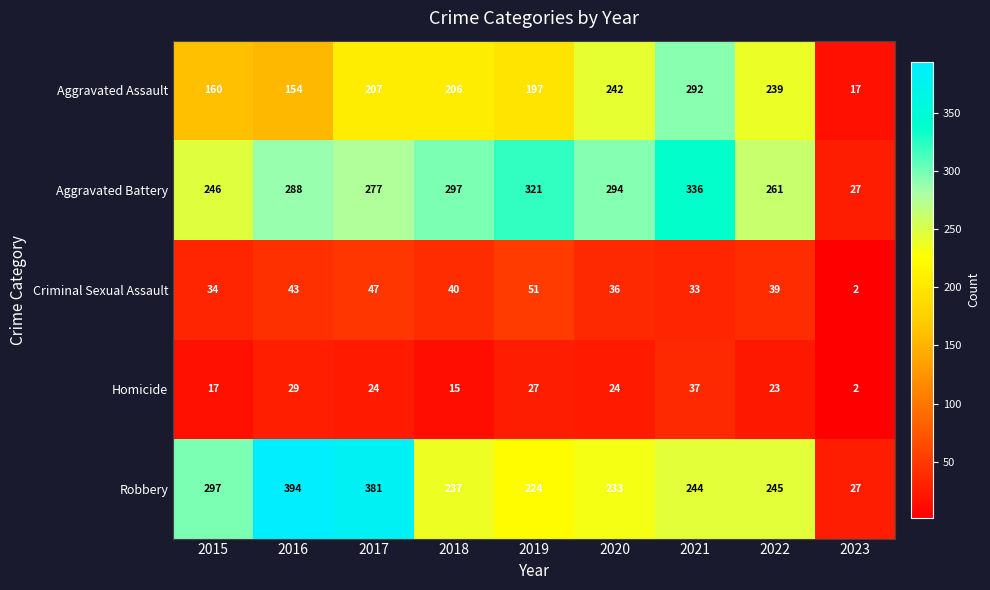

What is the greatest value displayed?

394